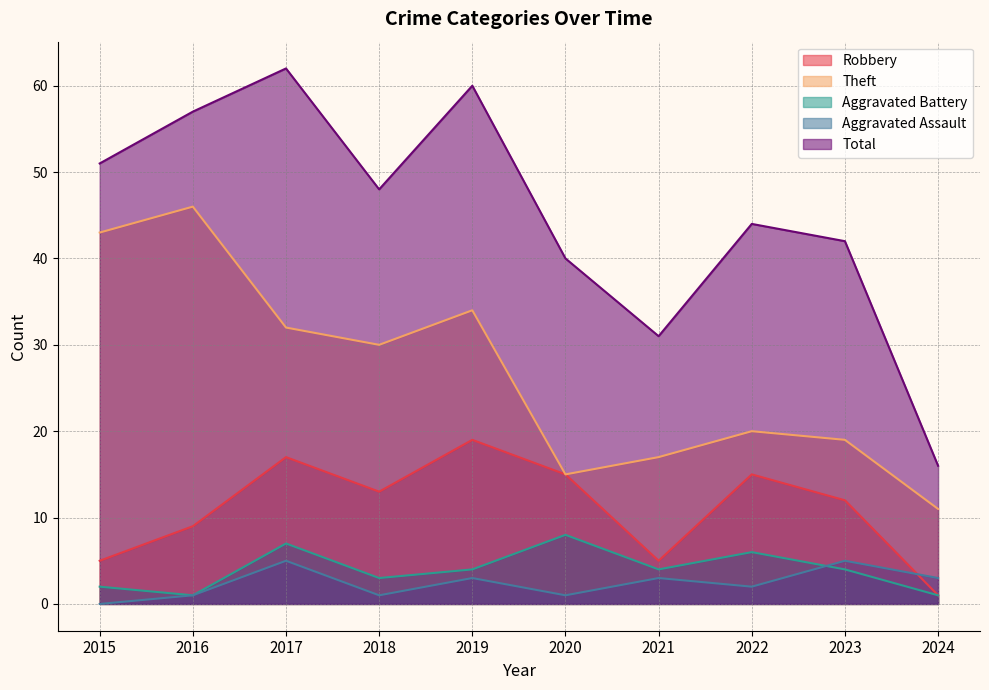

True or false: Aggravated Assault and Robbery intersect in this chart.

True